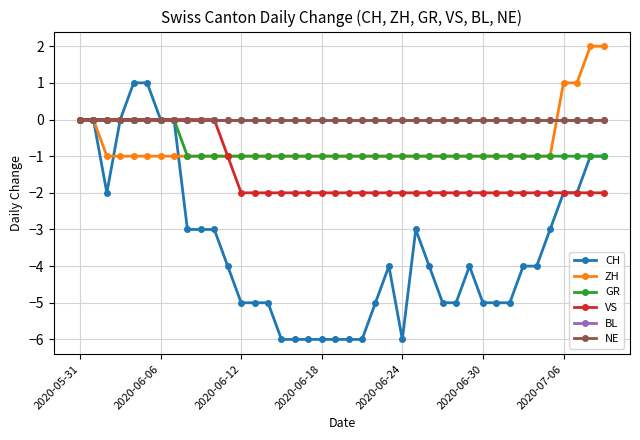

True or false: GR and NE intersect in this chart.

False